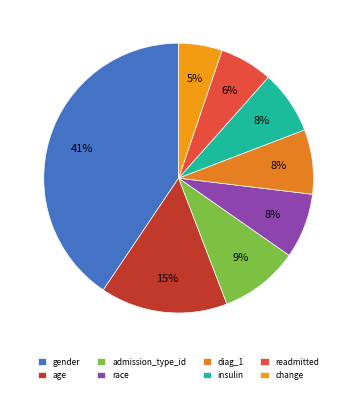

What percentage is NOT represented by readmitted?

93.6%